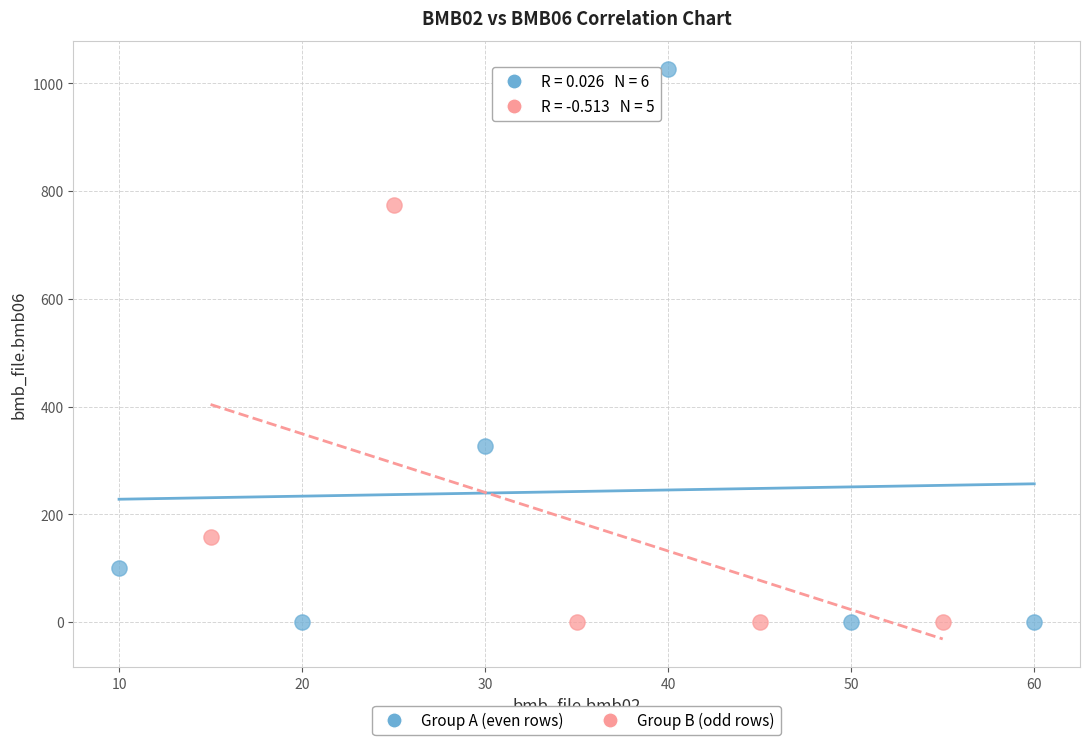

What are all the series names shown in the legend?

Group A (even rows), Group B (odd rows)